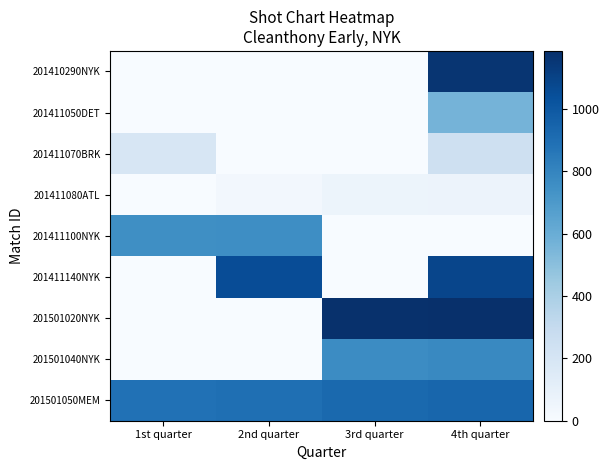

Rank the series at 3rd quarter from lowest to highest value.

201410290NYK, 201411050DET, 201411070BRK, 201411100NYK, 201411140NYK, 201411080ATL, 201501040NYK, 201501050MEM, 201501020NYK